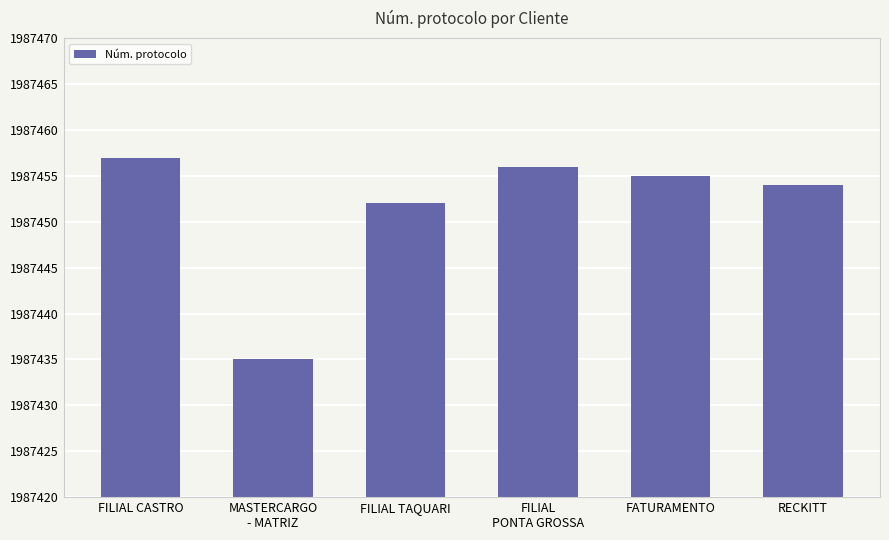

Where is the data nearest to the value 1987446?

FILIAL TAQUARI